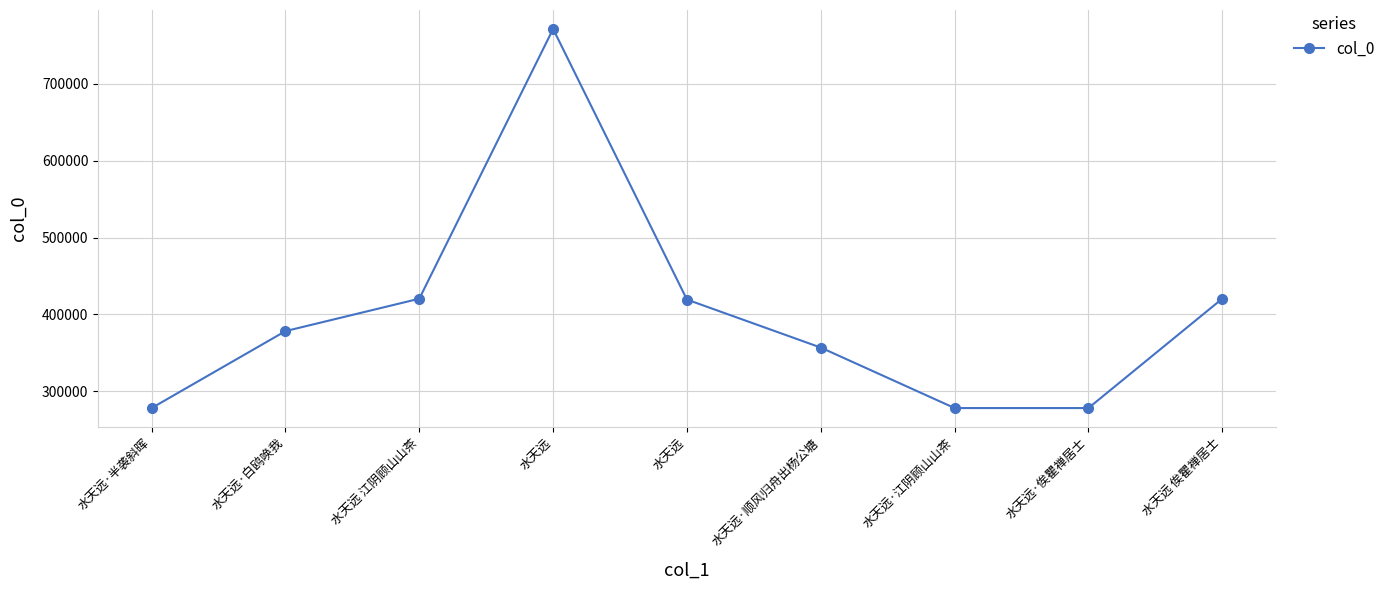

Count the number of data series in this chart.

1